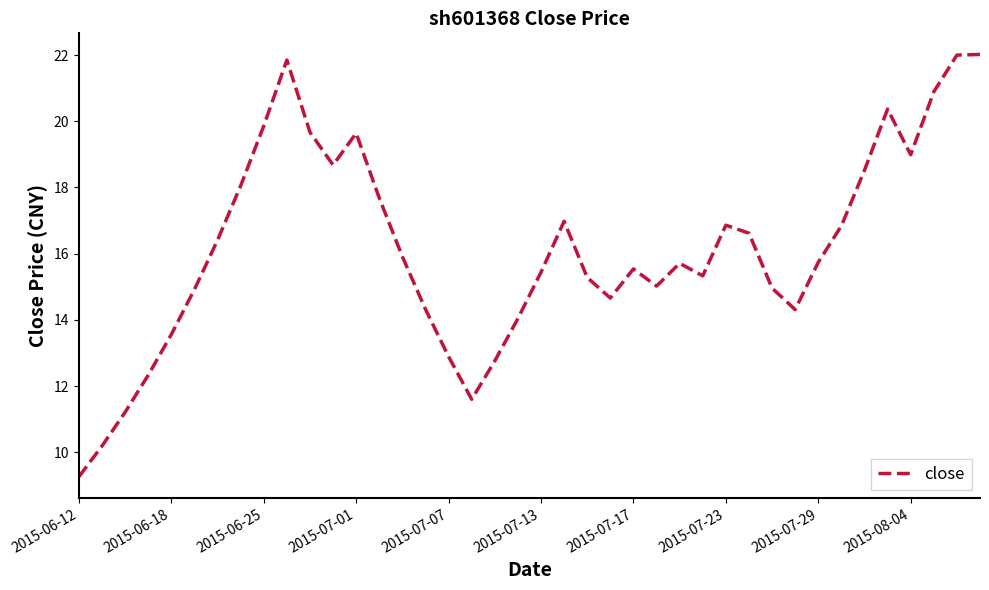

What is the smallest value displayed?

9.3